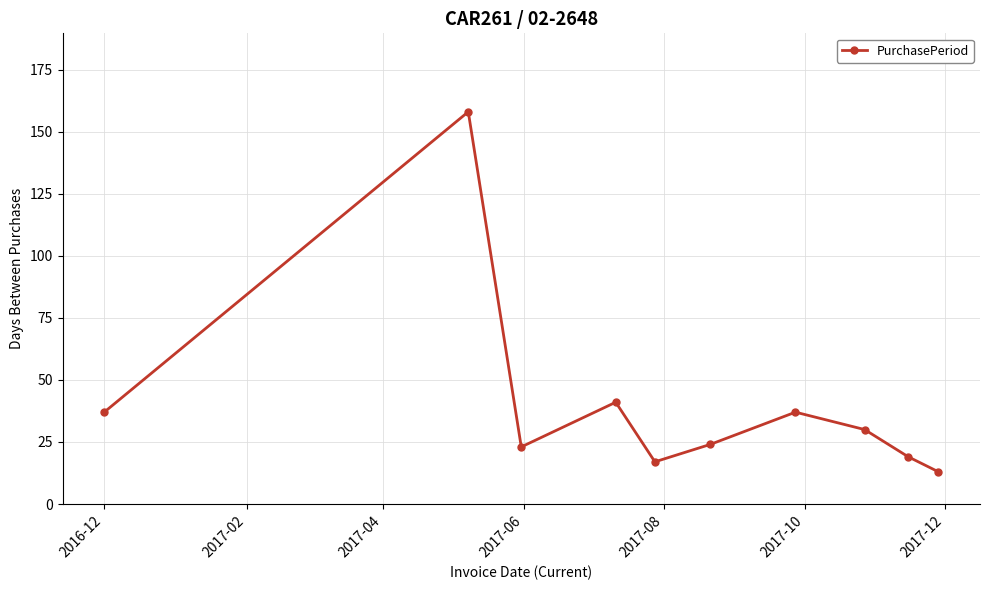

Reading right to left, transcribe all the data shown in this chart.

13	19	30	37	24	17	41	23	158	37